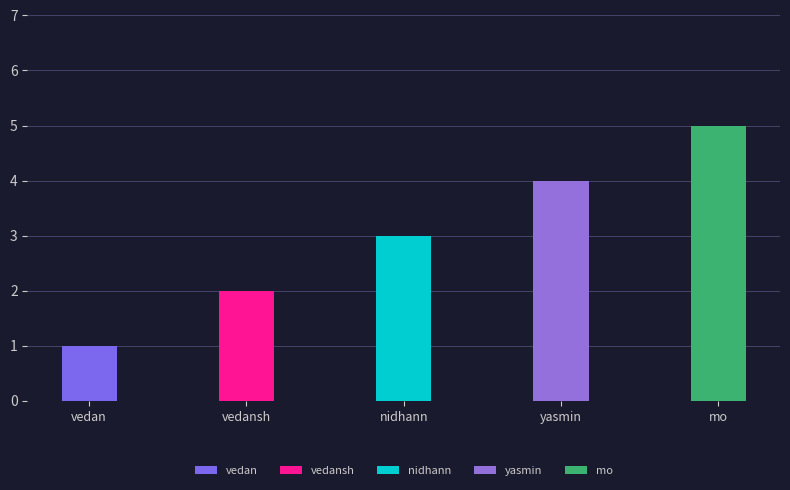

Reading left to right, extract all data points from this chart.

vedan=1	vedansh=2	nidhann=3	yasmin=4	mo=5